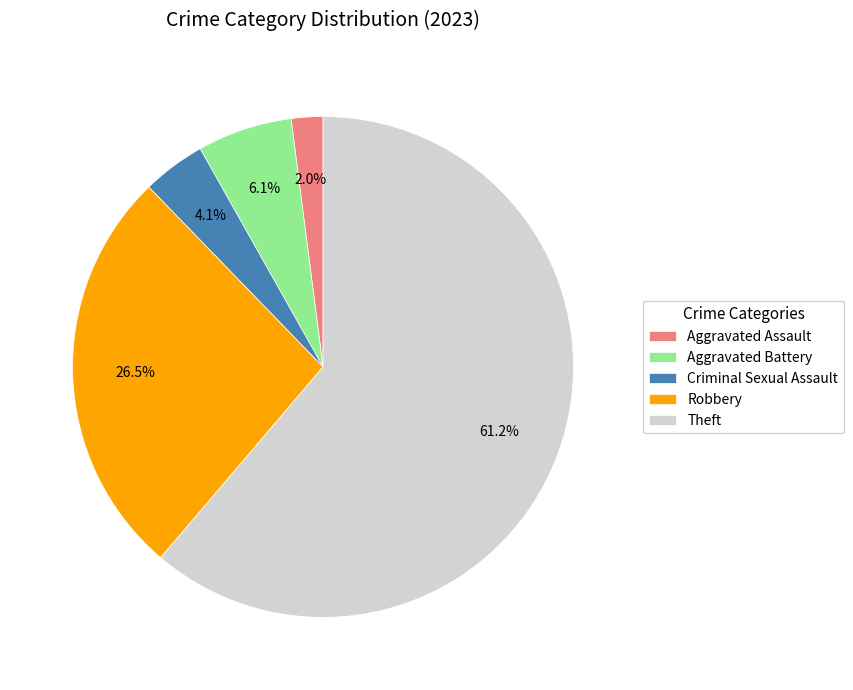

To the nearest percent, what is the difference between the largest and smallest slice percentages?

59%